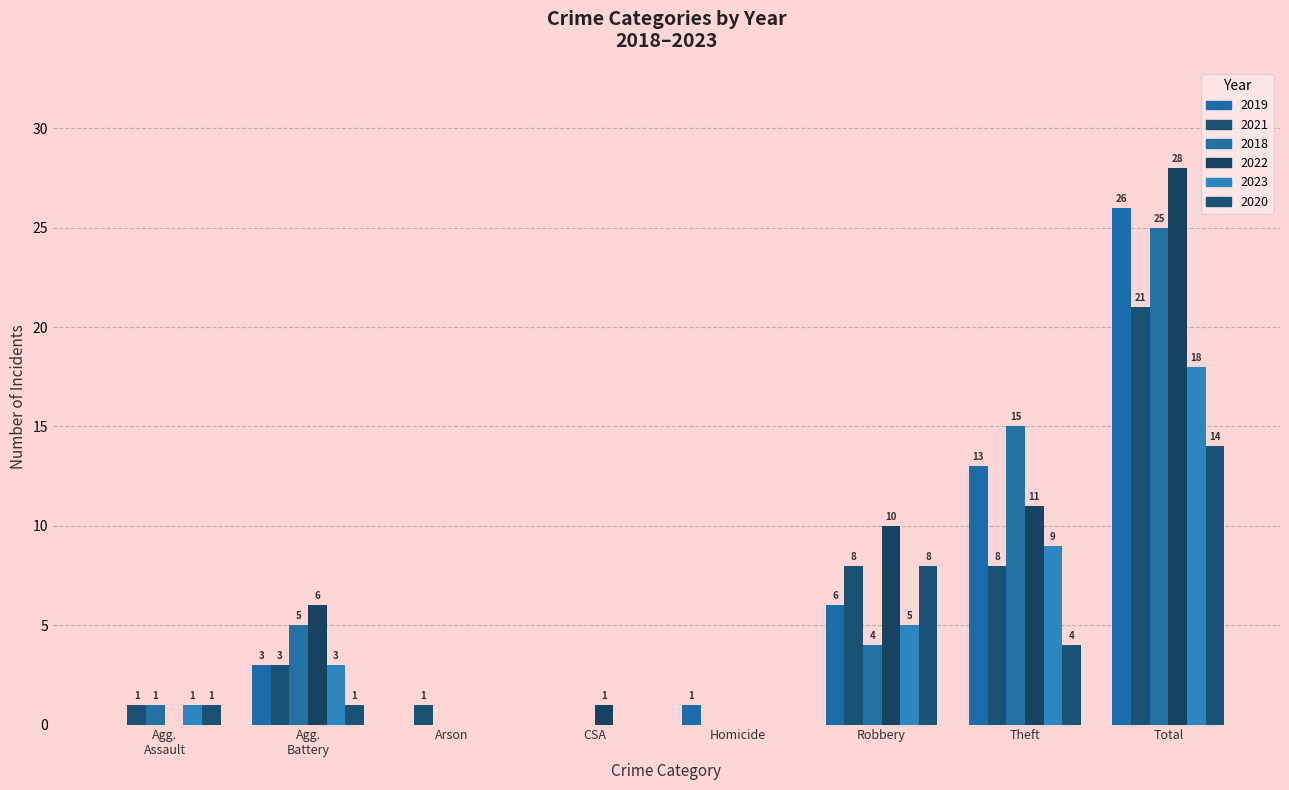

How many series are shown in this chart?

6